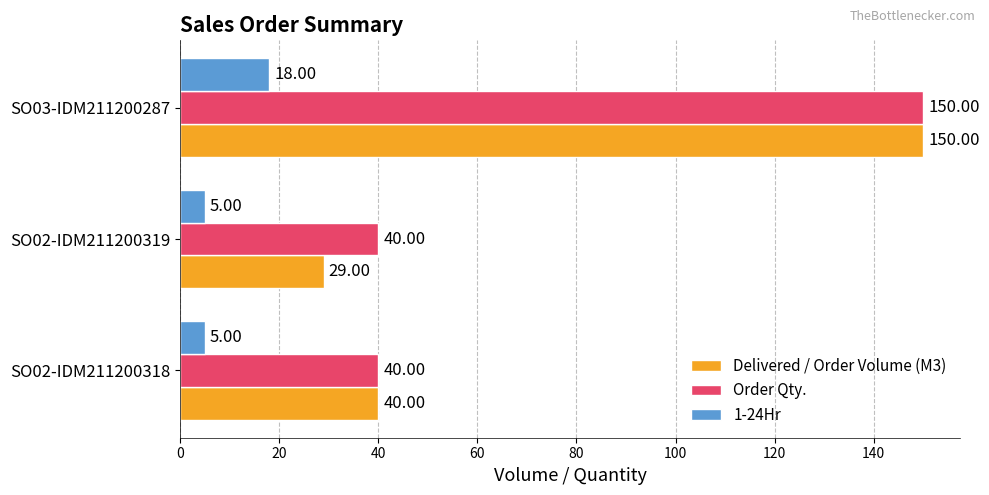

What is the total value across all series at SO02-IDM211200318?

85